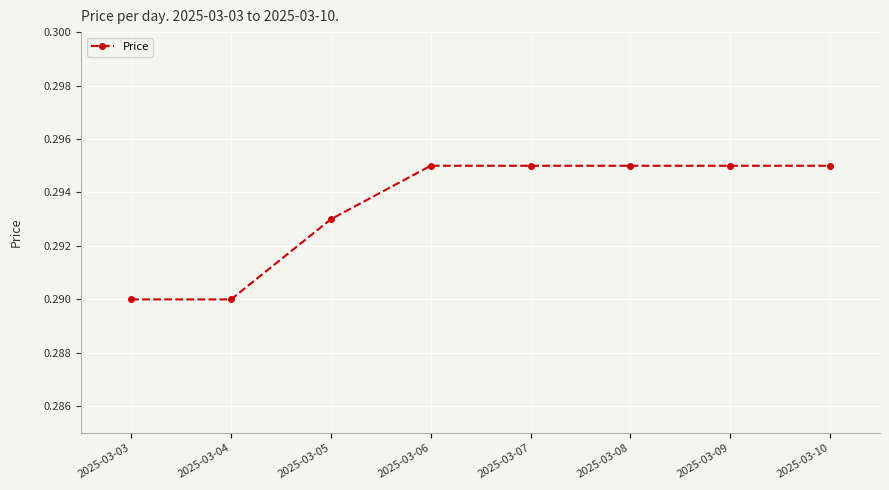

What is the sum of all values?

2.3